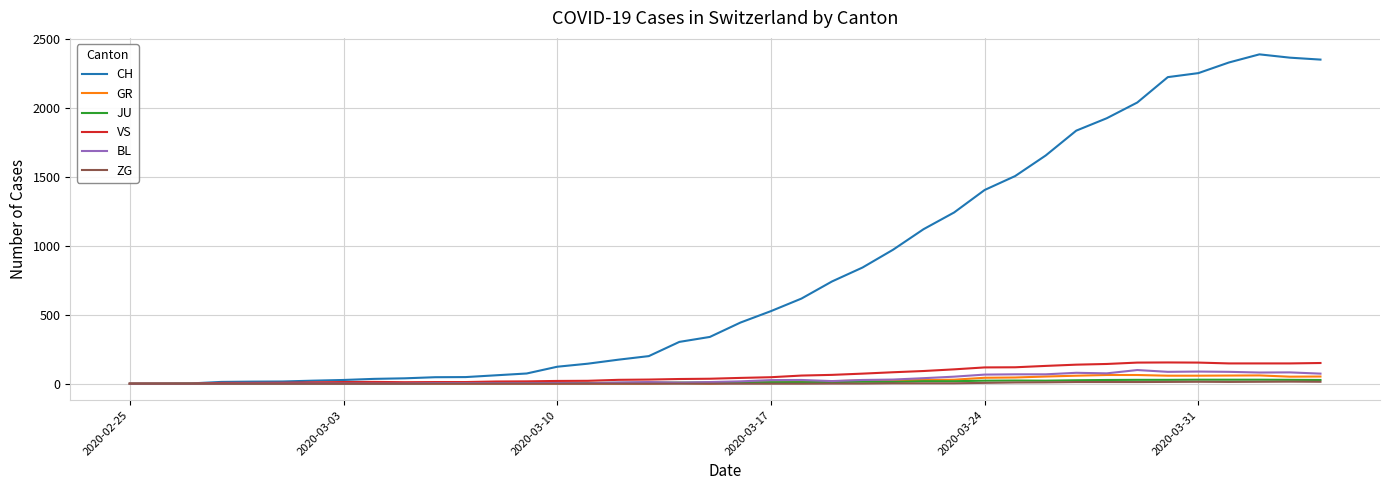

Count the number of categories in the chart.

40